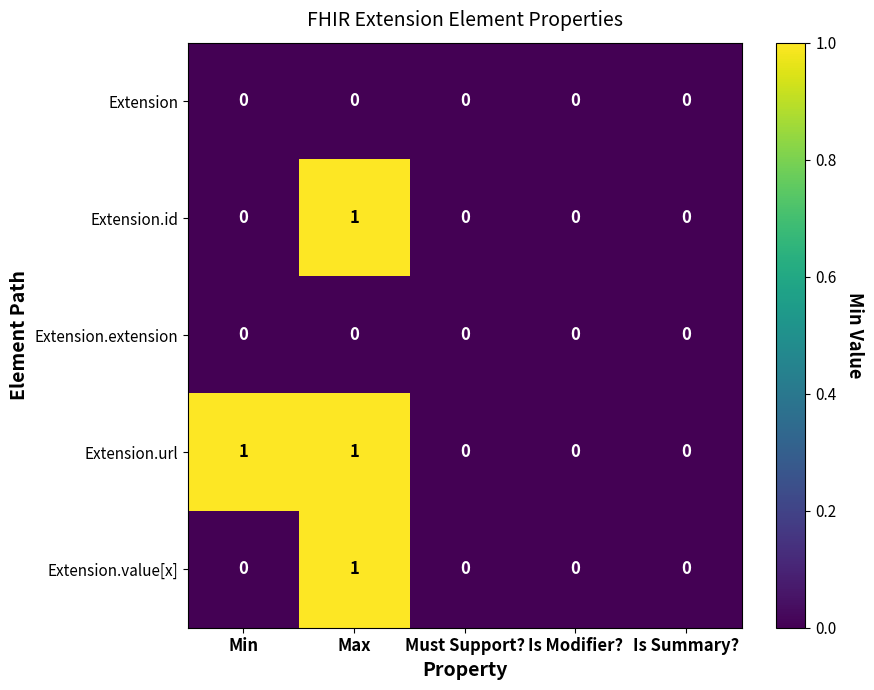

At which category is the sum across all series the highest?

Max